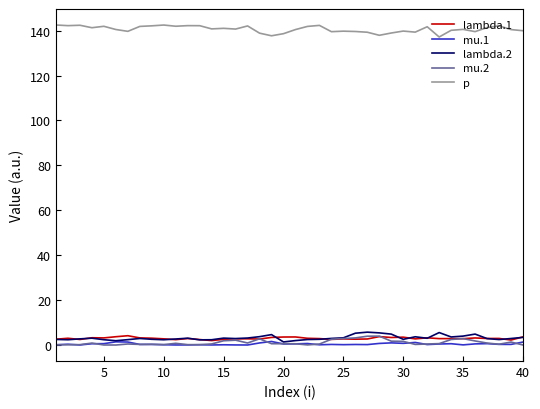

What is the sum of all p values?

5625.8